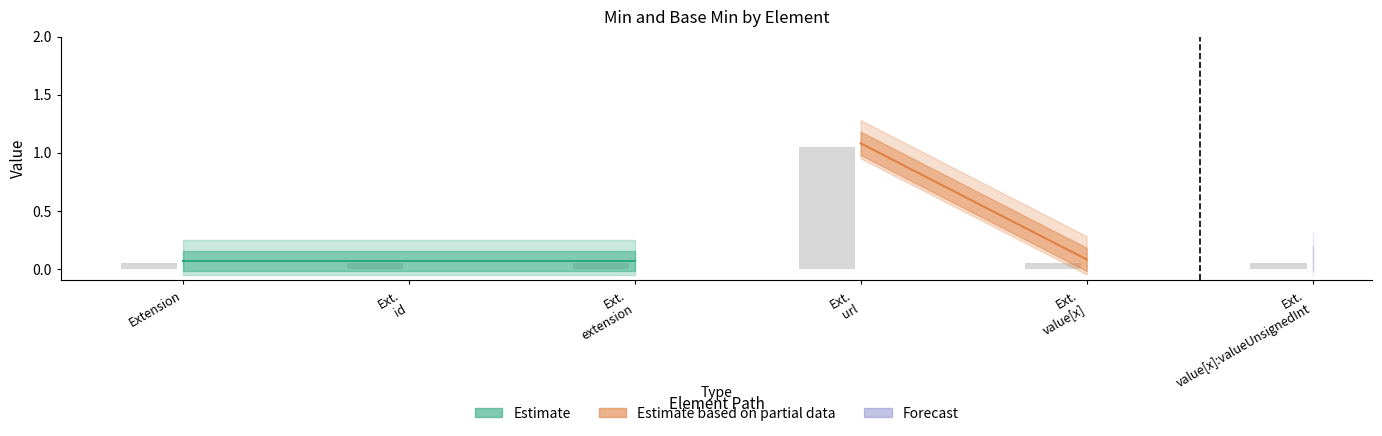

What is the difference between the maximum and minimum values?

1.0